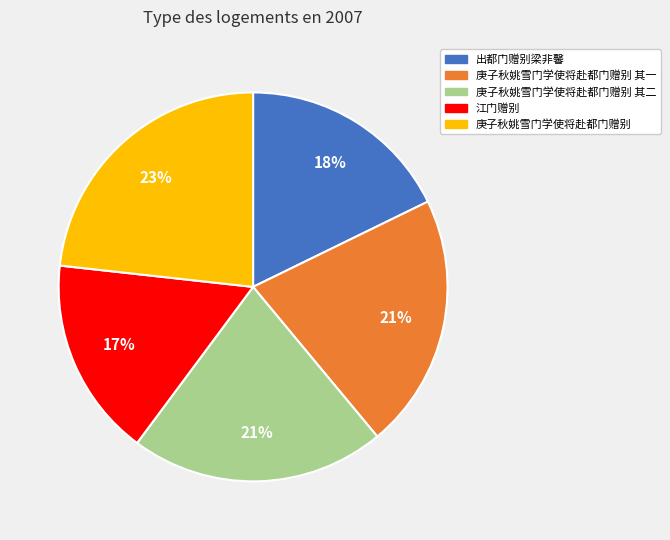

To the nearest percent, what is the average slice percentage?

20%